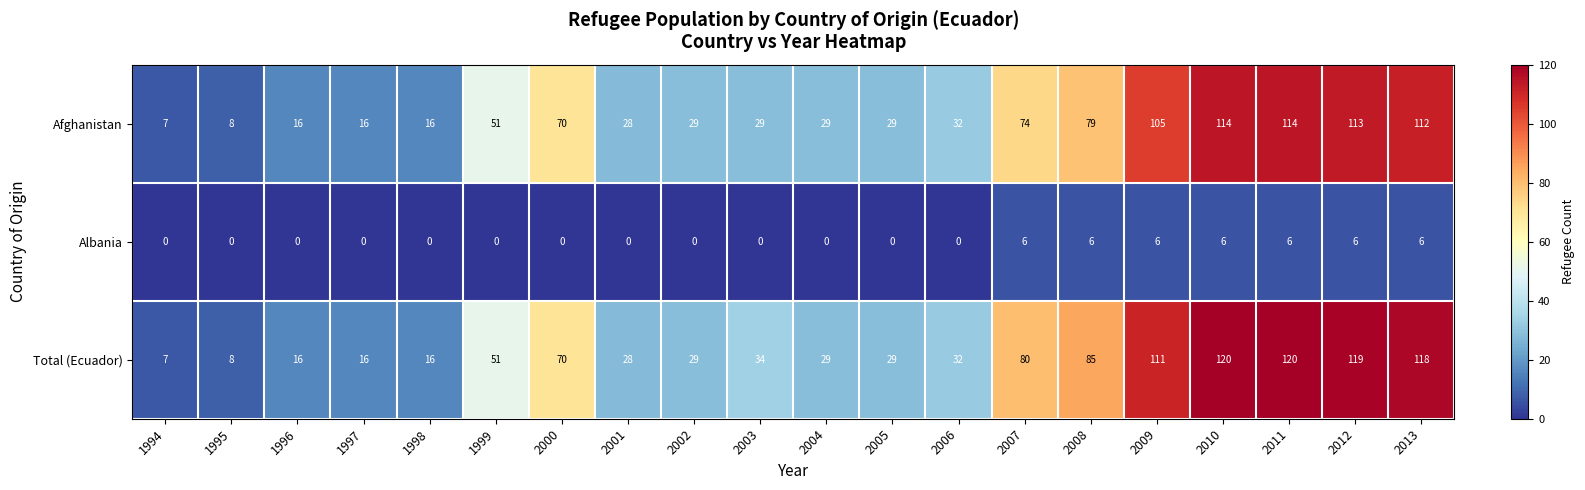

True or false: Total (Ecuador) has a value of 6 at 1996.

False